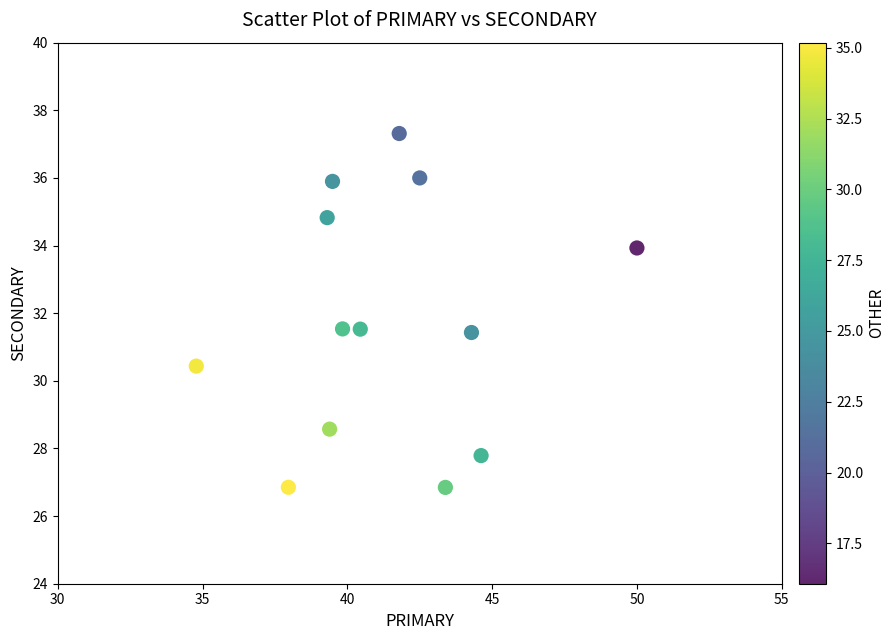

What is the range of X values (max minus min)?

15.2